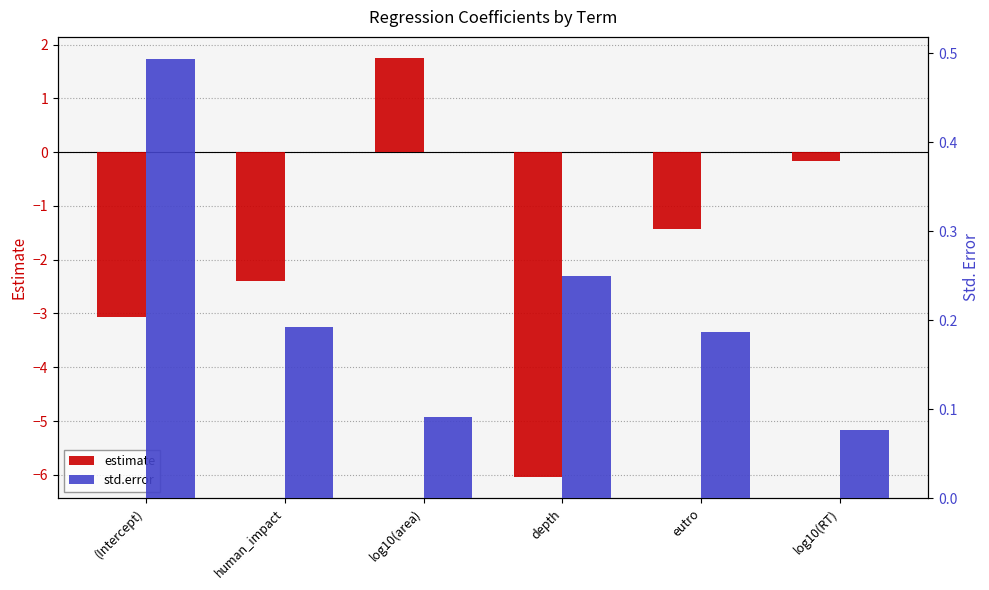

What are all the series names shown in the legend?

estimate, std.error